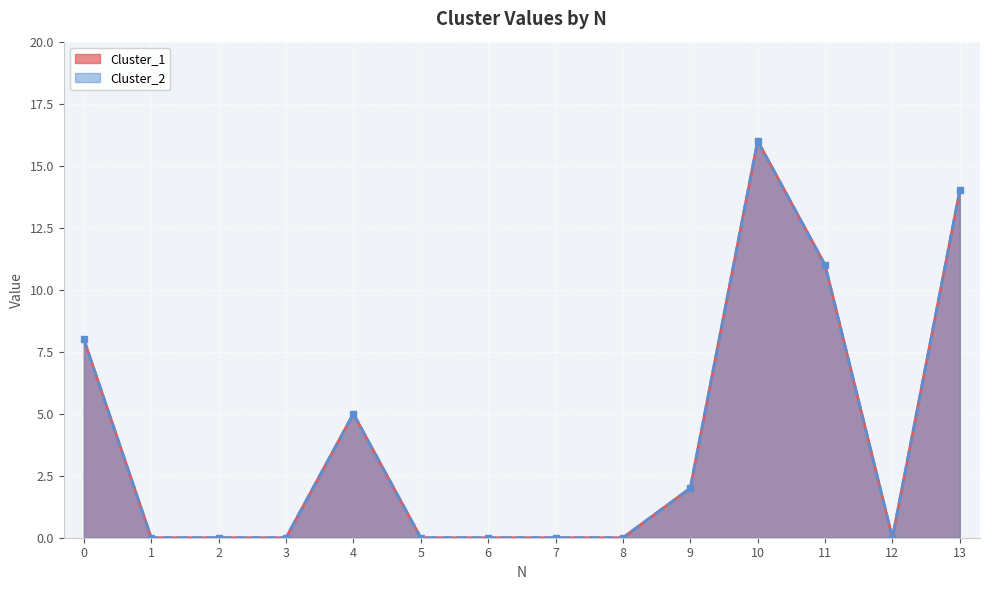

Reading right to left, transcribe all the data shown in this chart.

Cluster_1: 14	0	11	16	2	0	0	0	0	5	0	0	0	8
Cluster_2: 14	0	11	16	2	0	0	0	0	5	0	0	0	8